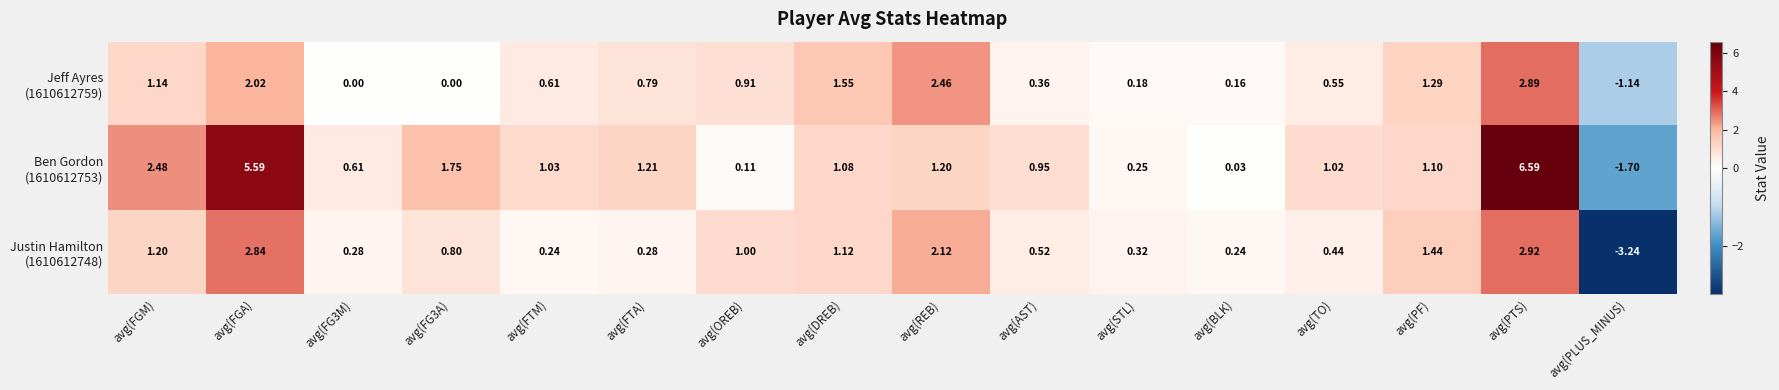

Which label corresponds to the largest value in the chart?

avg(PTS)